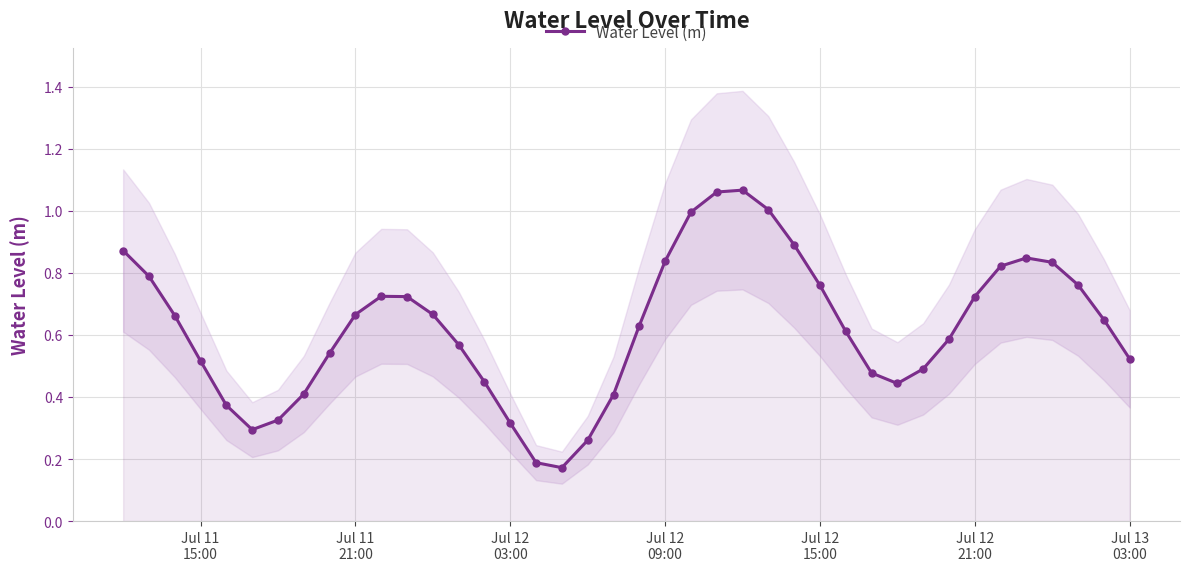

Reading right to left, list all the values displayed in this chart.

0.5	0.6	0.8	0.8	0.8	0.8	0.7	0.6	0.5	0.4	0.5	0.6	0.8	0.9	1.0	1.1	1.1	1.0	0.8	0.6	0.4	0.3	0.2	0.2	0.3	0.4	0.6	0.7	0.7	0.7	0.7	0.5	0.4	0.3	0.3	0.4	0.5	0.7	0.8	0.9